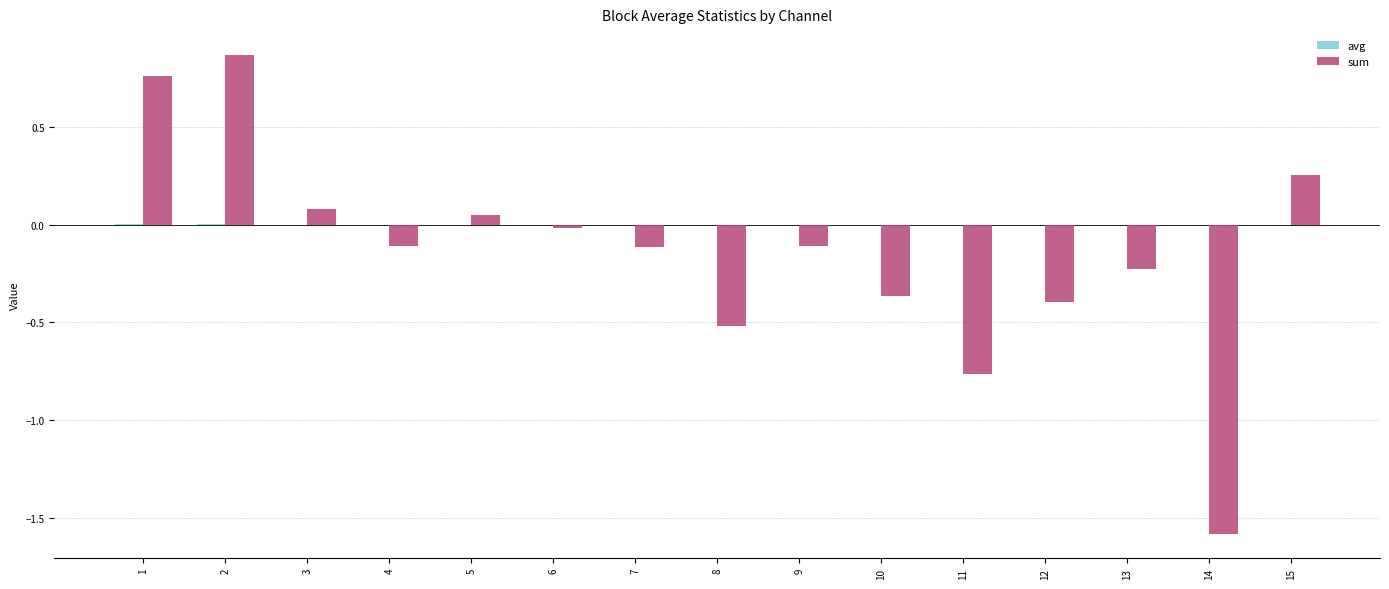

The value of sum at 9 is -0.1. True or false?

True